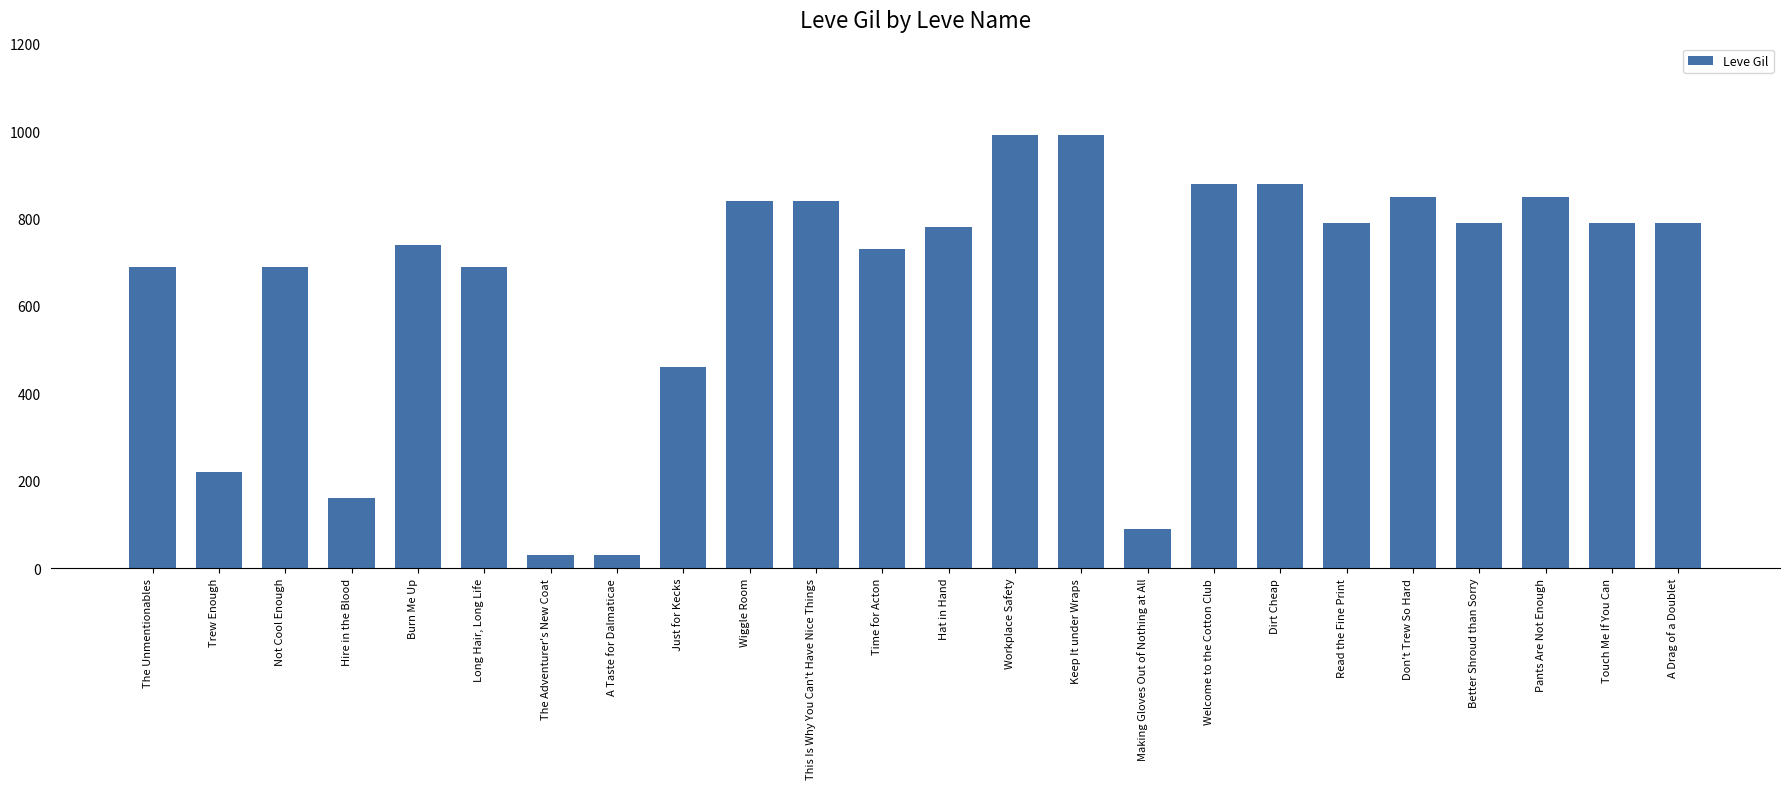

What is the average value?

650